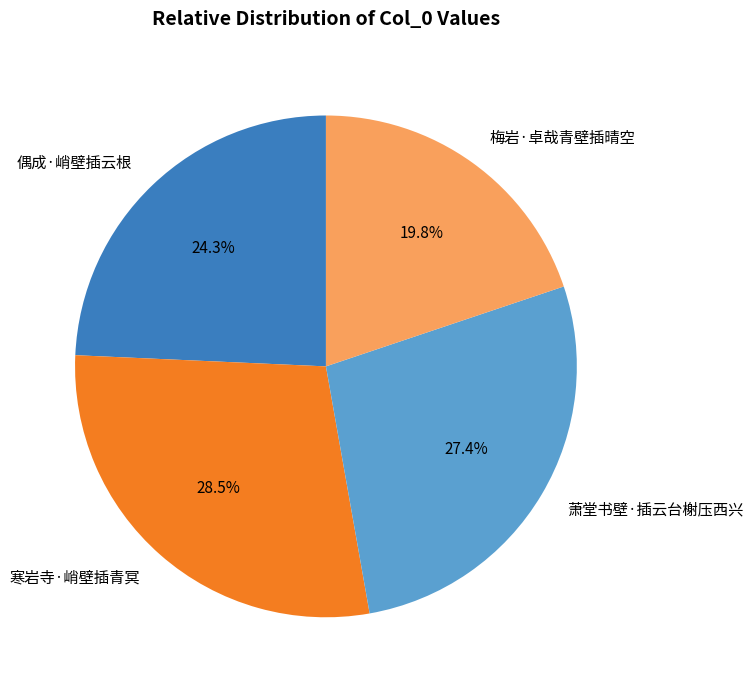

What percentage is the 萧堂书壁·插云台榭压西兴 slice, to the nearest percent?

27%